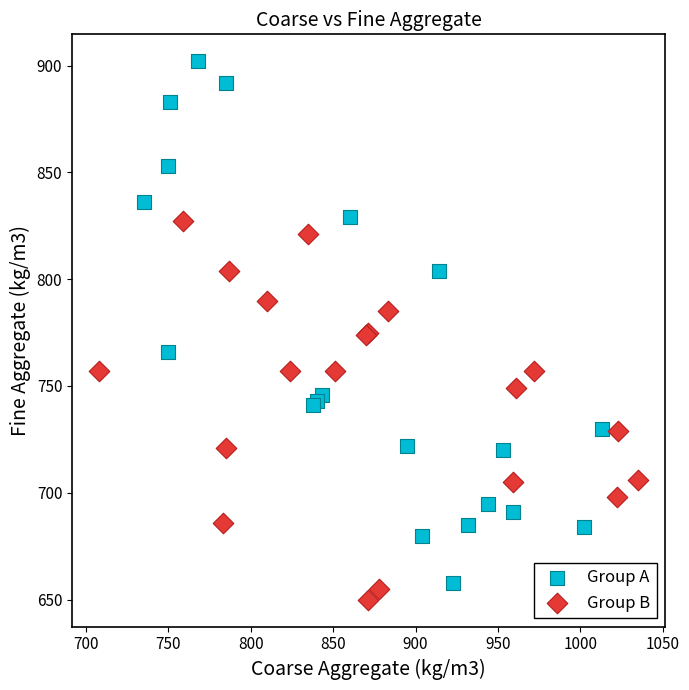

Which series reaches the maximum Y coordinate?

Group A